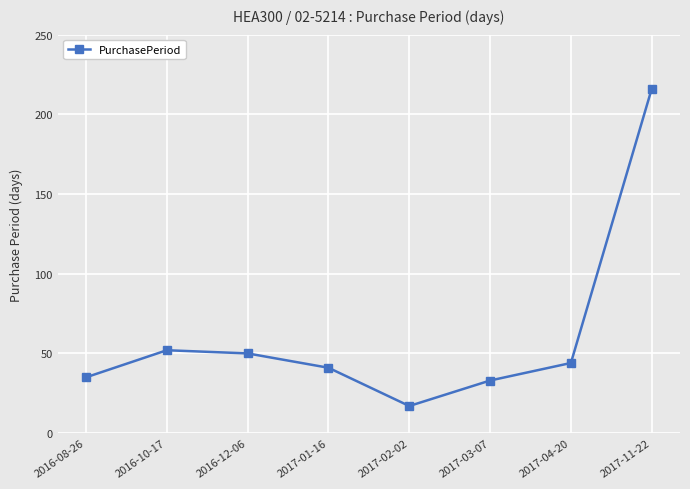

Reading left to right, extract all data points from this chart.

35	52	50	41	17	33	44	216